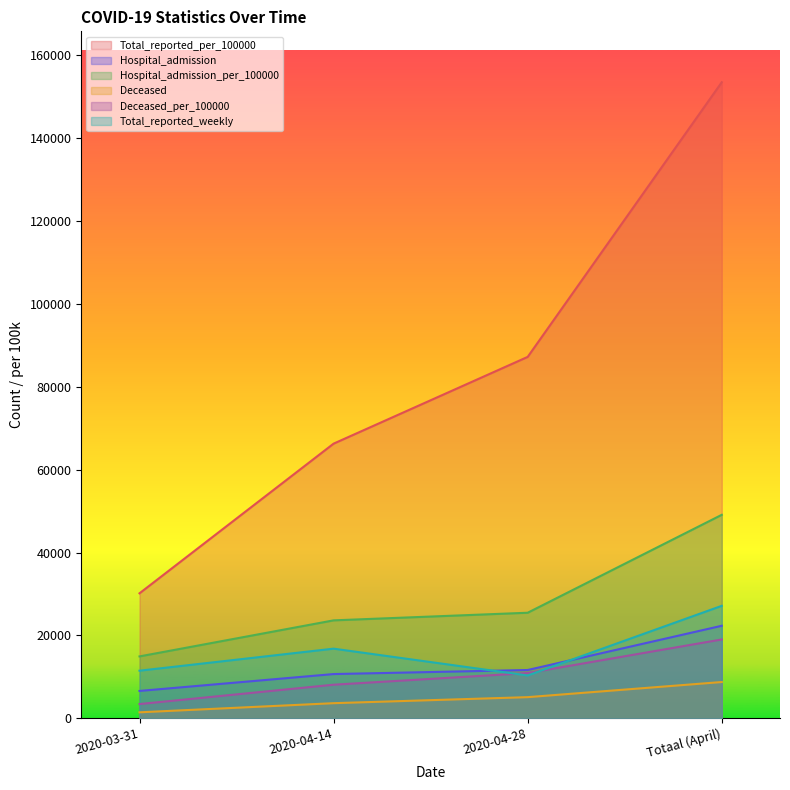

At 2020-03-31, list the series in order from smallest to largest.

Deceased, Deceased_per_100000, Hospital_admission, Total_reported_weekly, Hospital_admission_per_100000, Total_reported_per_100000